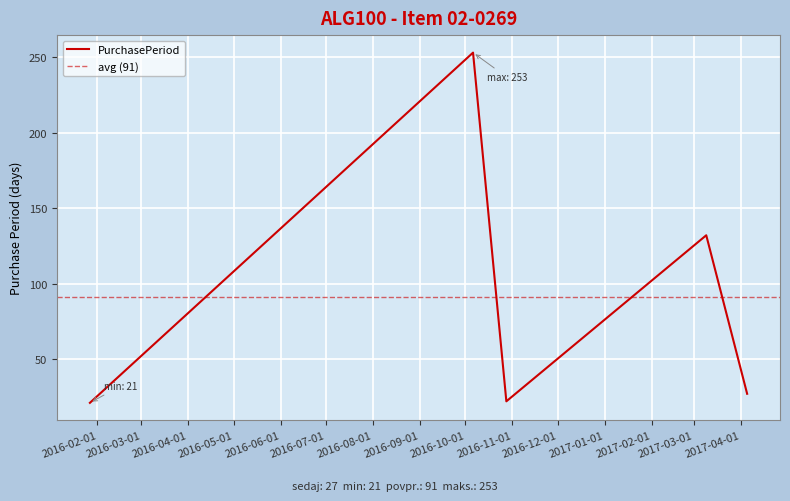

At which category does the data reach its first local peak?

2016-10-06